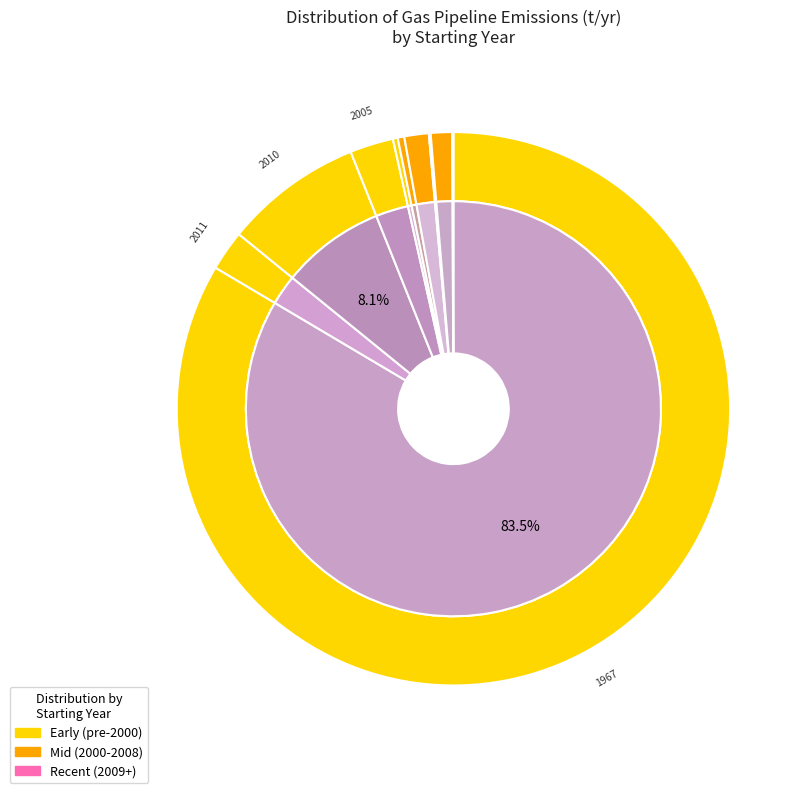

Approximately how many times larger is the value at 2009 compared to 2004?

0.1